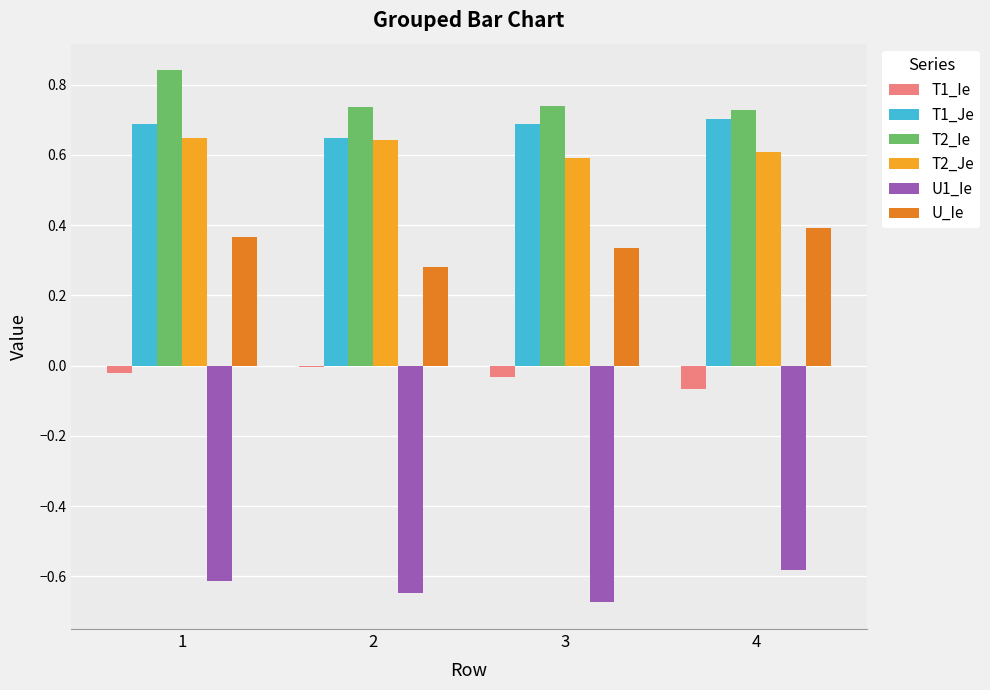

Is the value of U1_Ie at 4 greater than the value of T1_Je at 1?

No